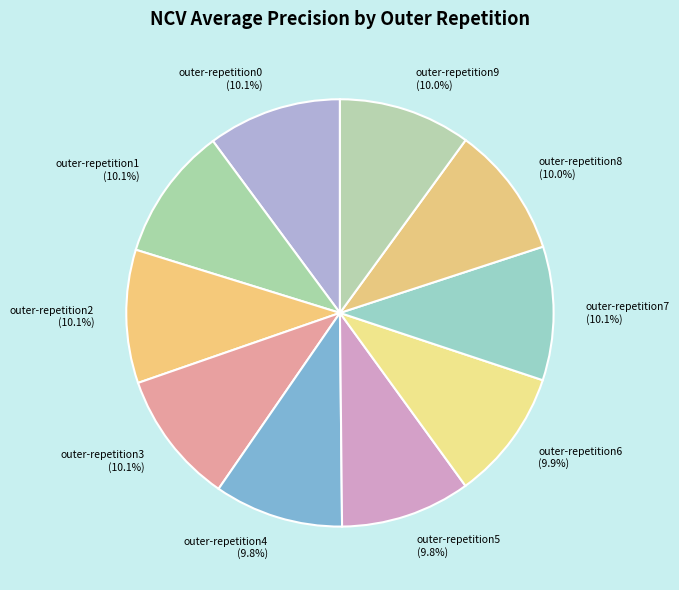

Is there a majority slice in this chart?

No